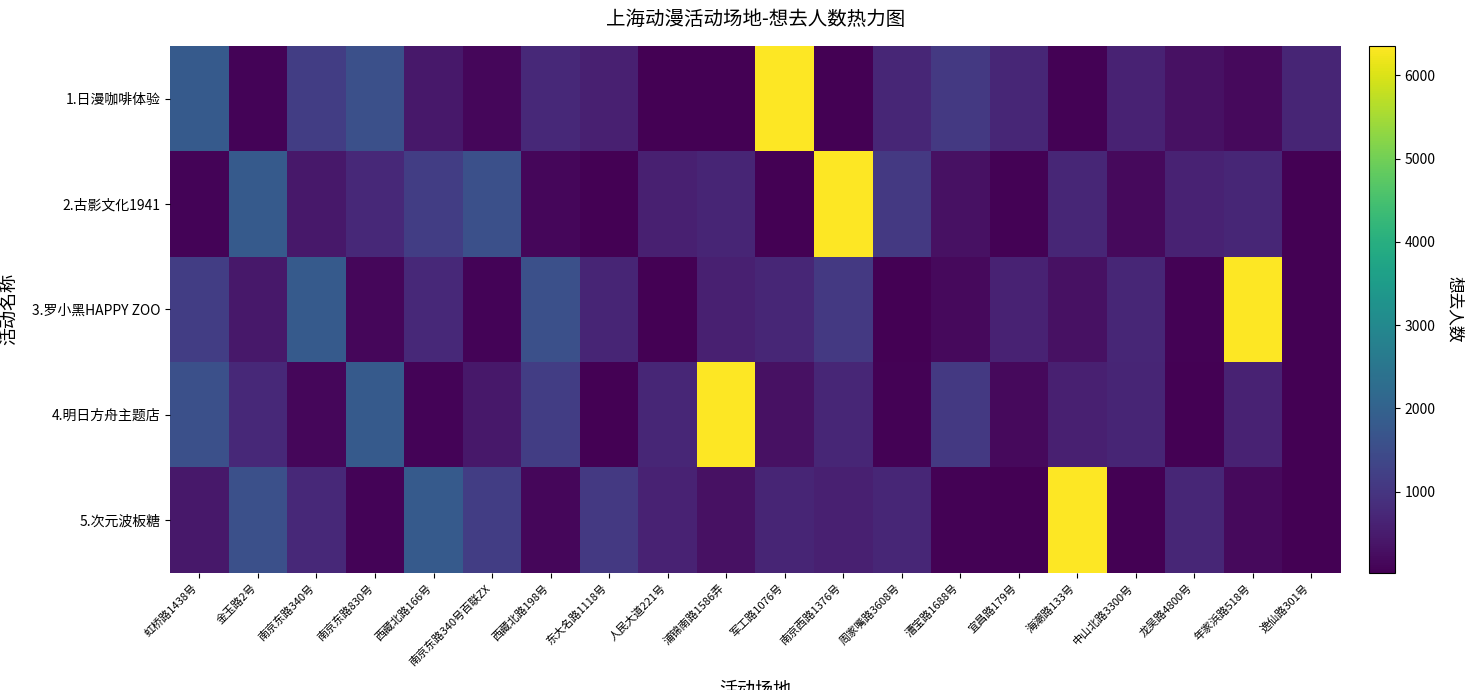

Which series changed the most between 漕宝路1688号 and 逸仙路301号?

4.明日方舟主题店